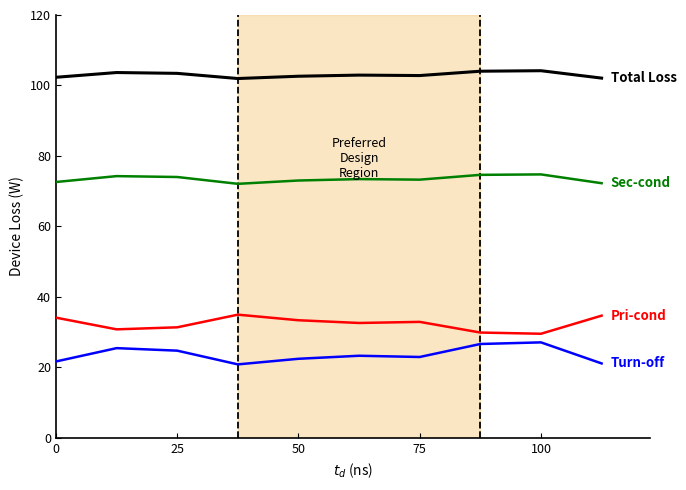

What is the maximum value shown in the chart?

104.2